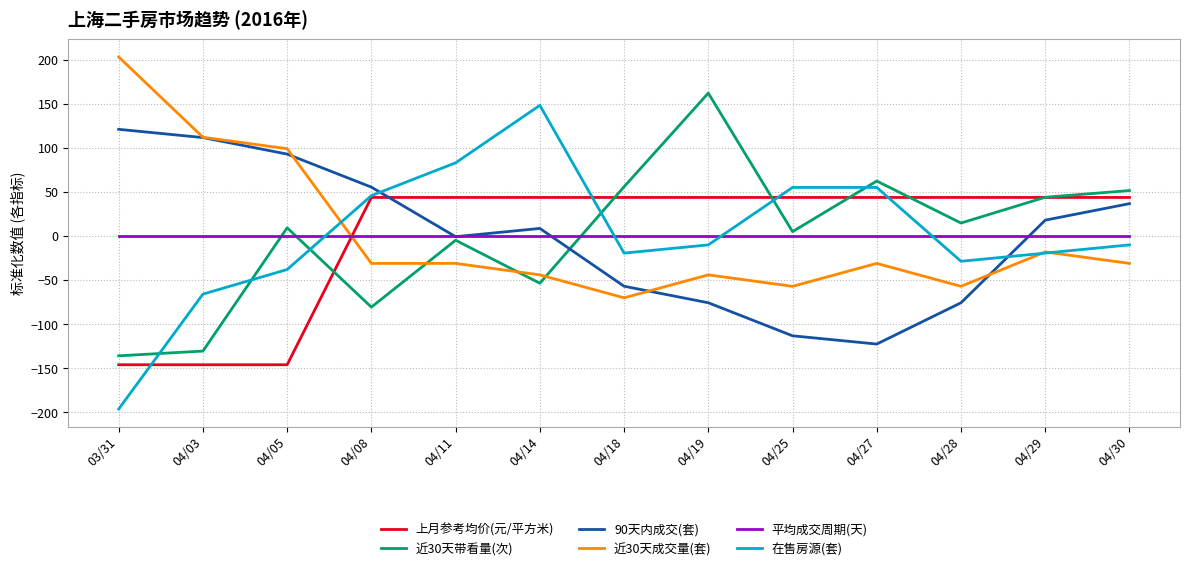

Between 04/05 and 04/08, which series saw the biggest shift?

上月参考均价(元/平方米)